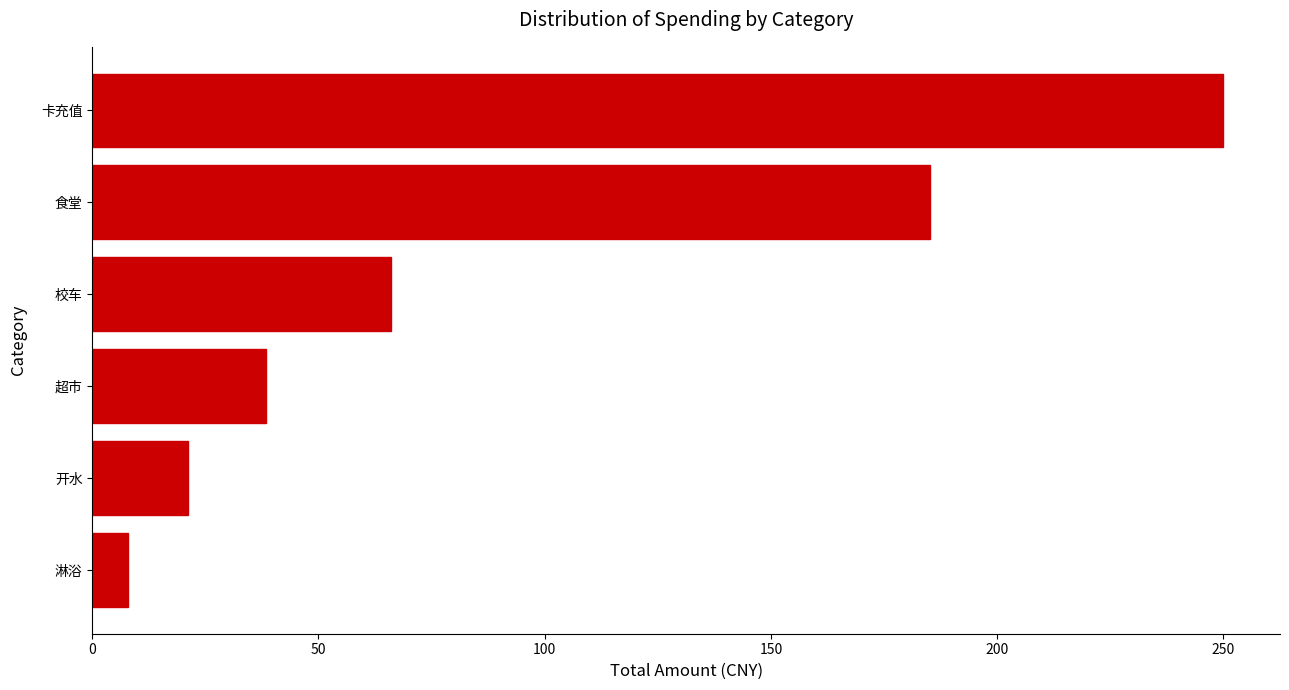

How many categories are shown in the chart?

6